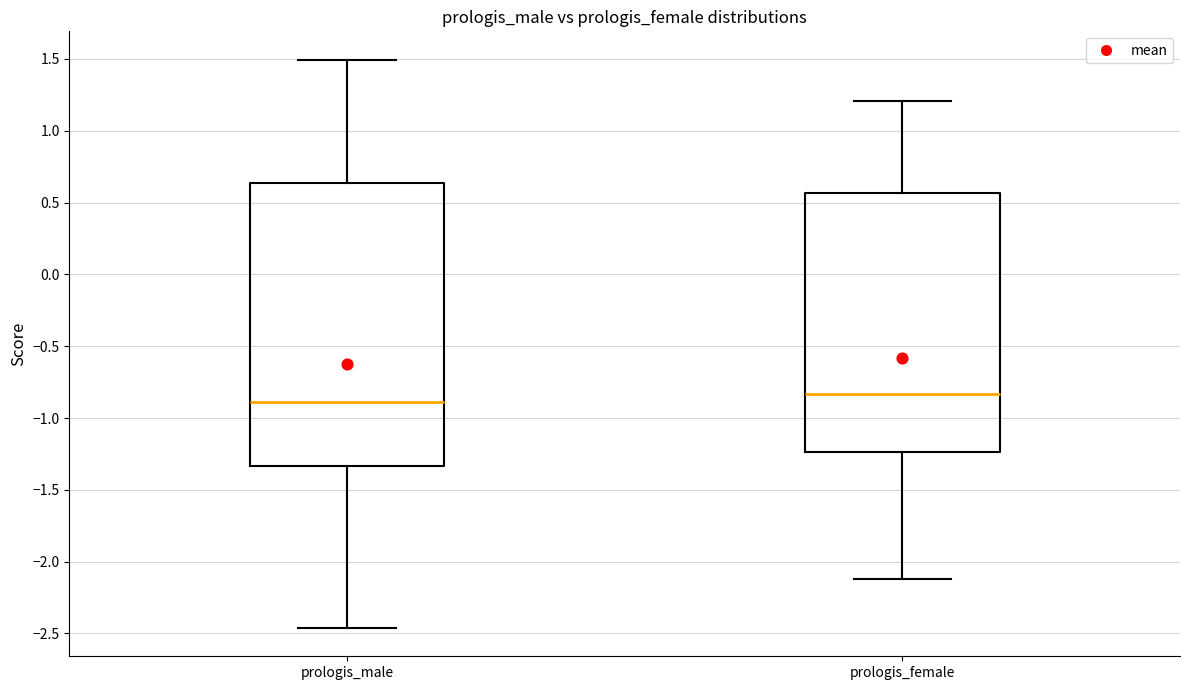

Comparing the boxes themselves (not the whiskers), which one is the tallest?

prologis_male